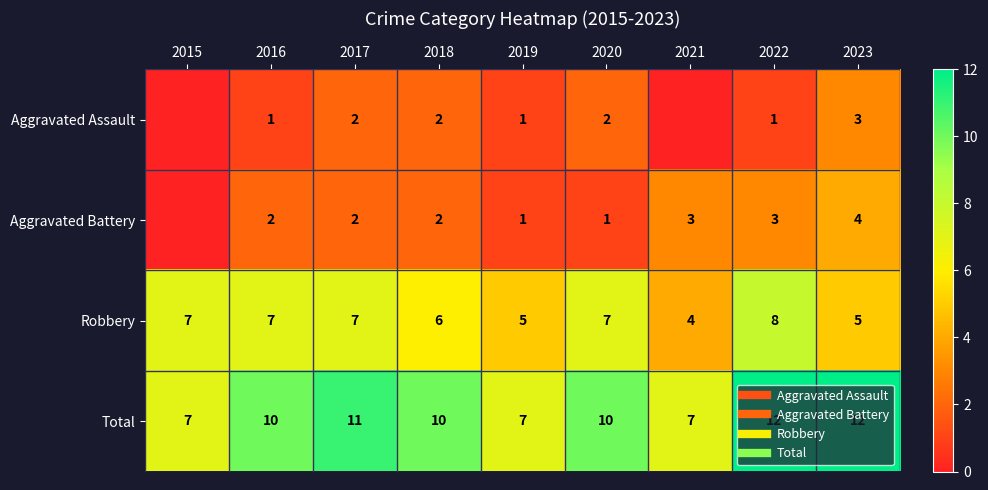

What is the maximum value for Total?

12